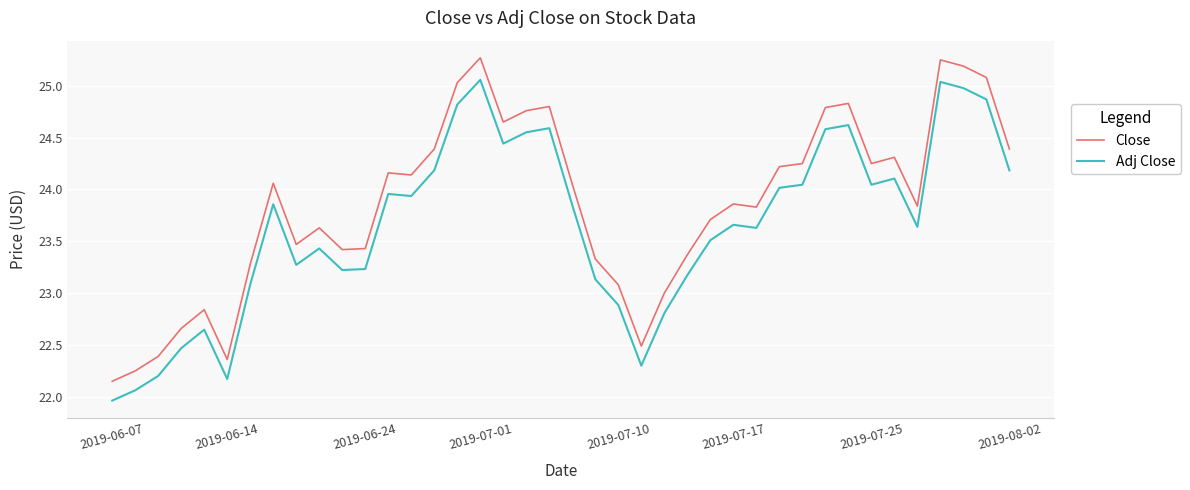

What is the maximum value shown in the chart?

25.3